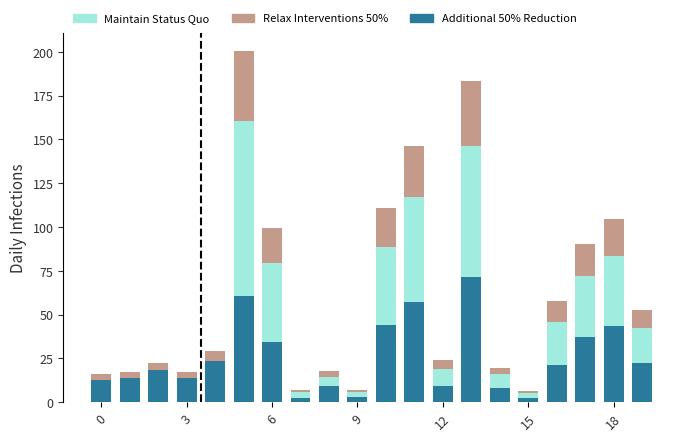

How many data points in Relax Interventions 50% are less than 29?

10